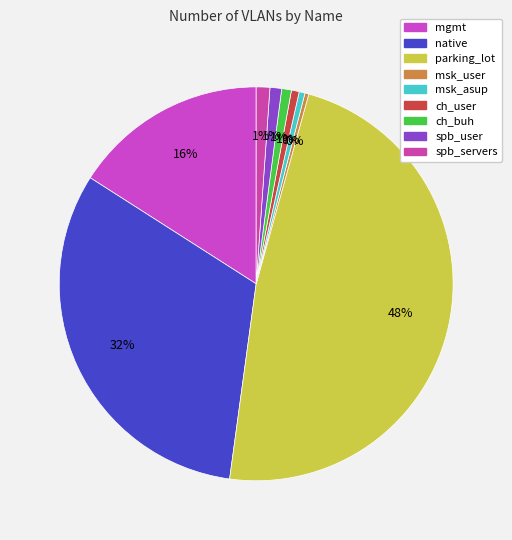

Count the number of slices in the pie.

9